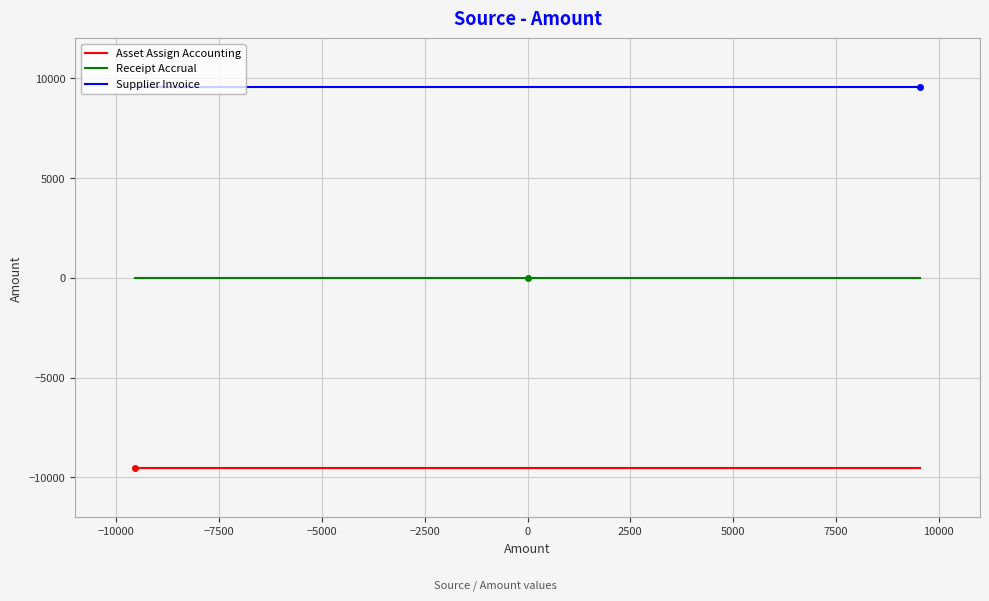

What is the value of the Asset Assign Accounting point at the 1st from the left?

-9548.5